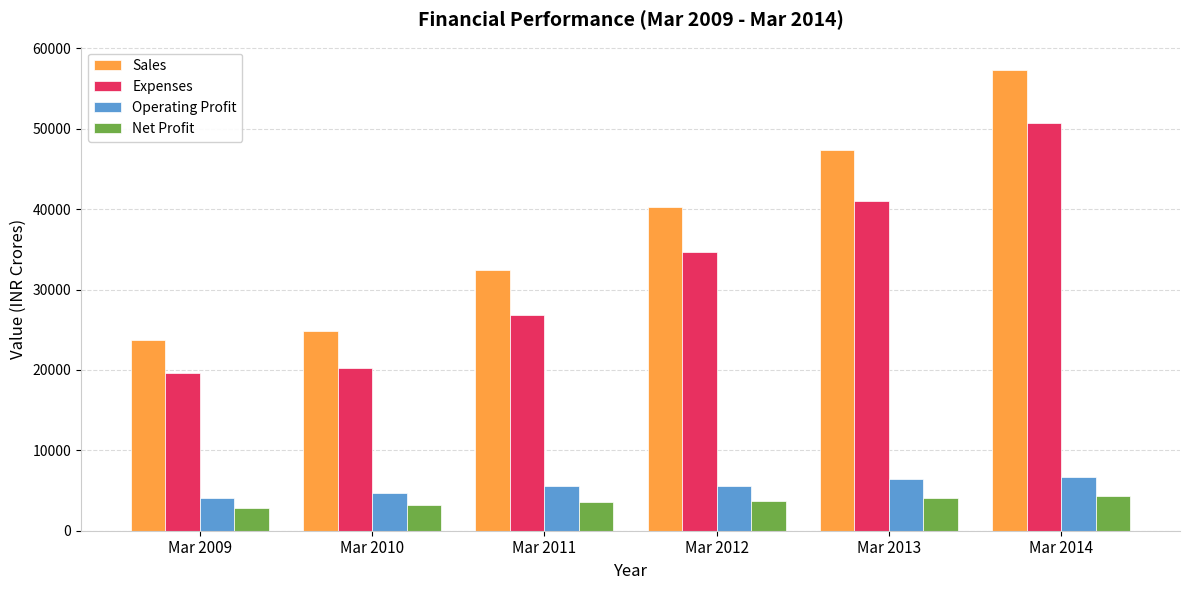

What is the sum of all Net Profit values?

21556